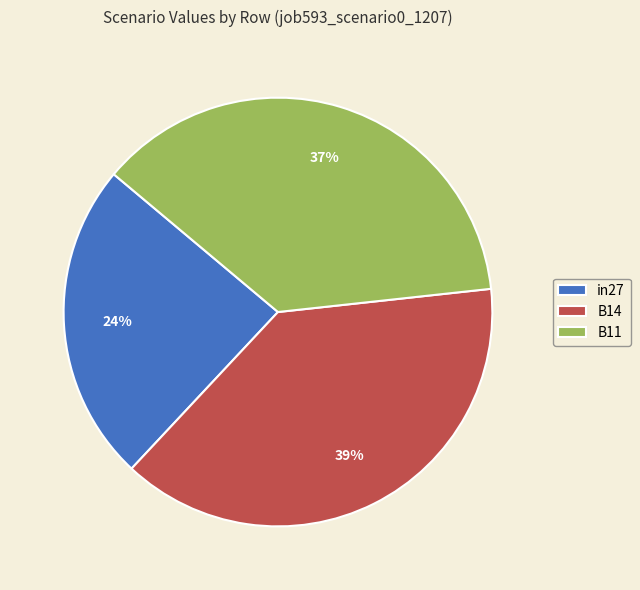

Which category has the biggest portion of the pie?

B14